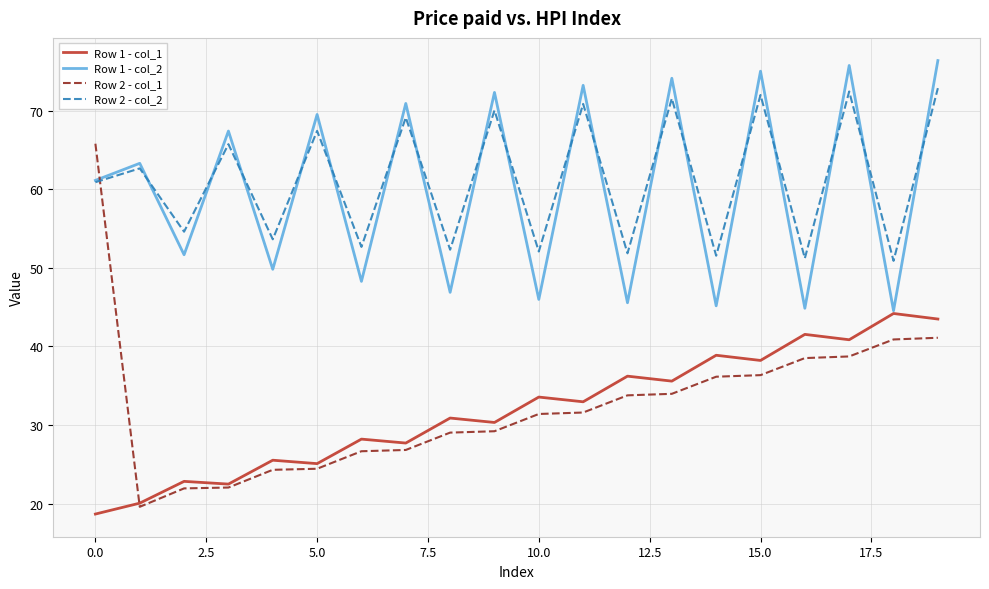

Which series has the widest spread of values?

Row 2 - col_1